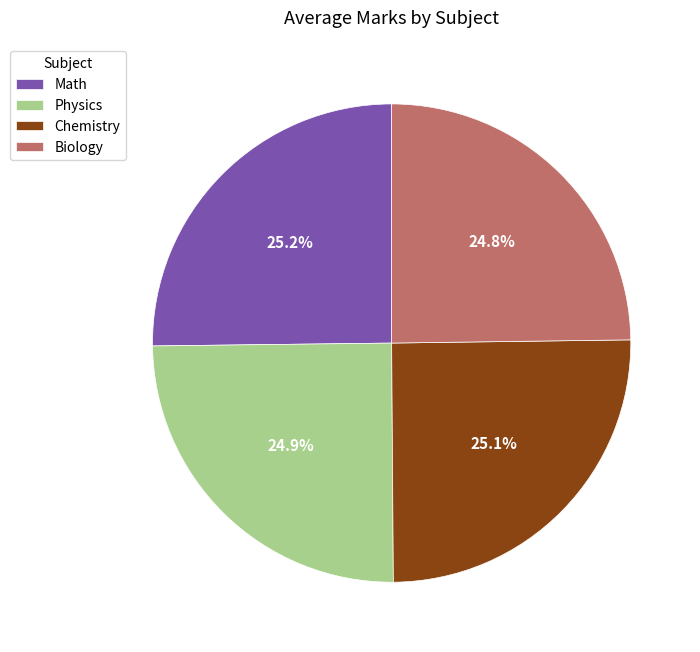

What is the total percentage of Math and Chemistry?

50.3%